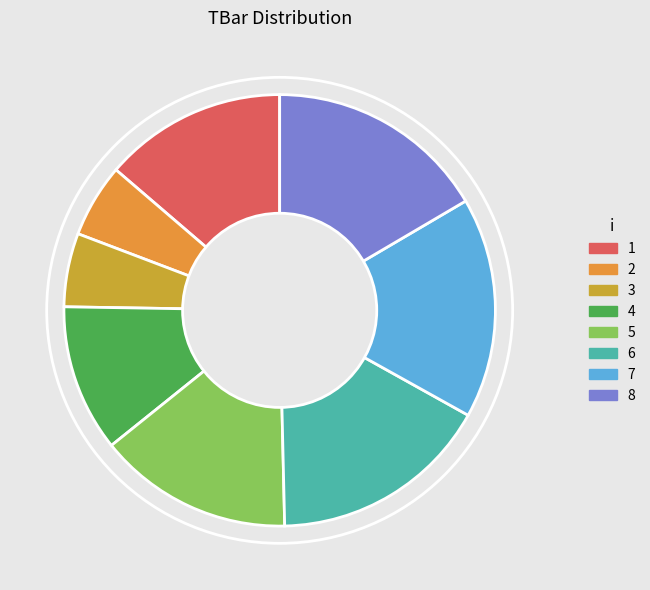

Which has a higher value, 6 or 1?

6